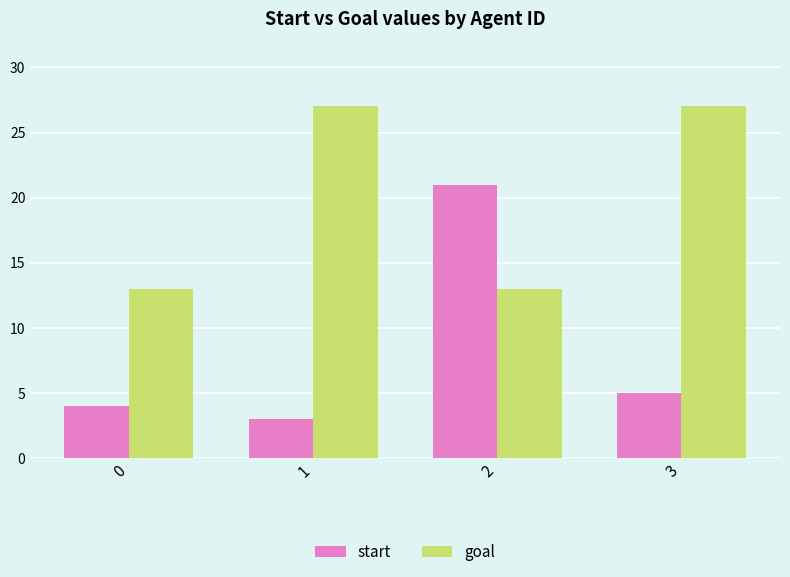

How many bars are there in total?

8